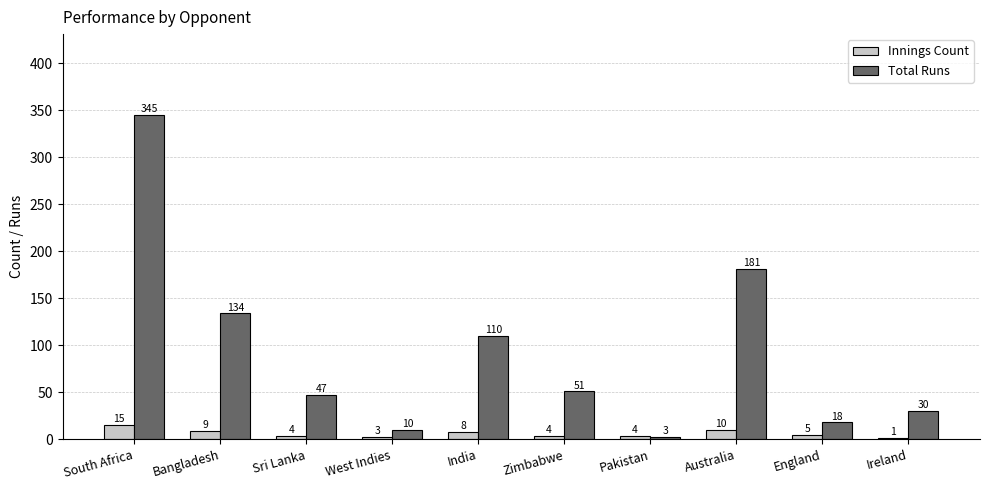

Where does the Total Runs series first go above 51?

South Africa